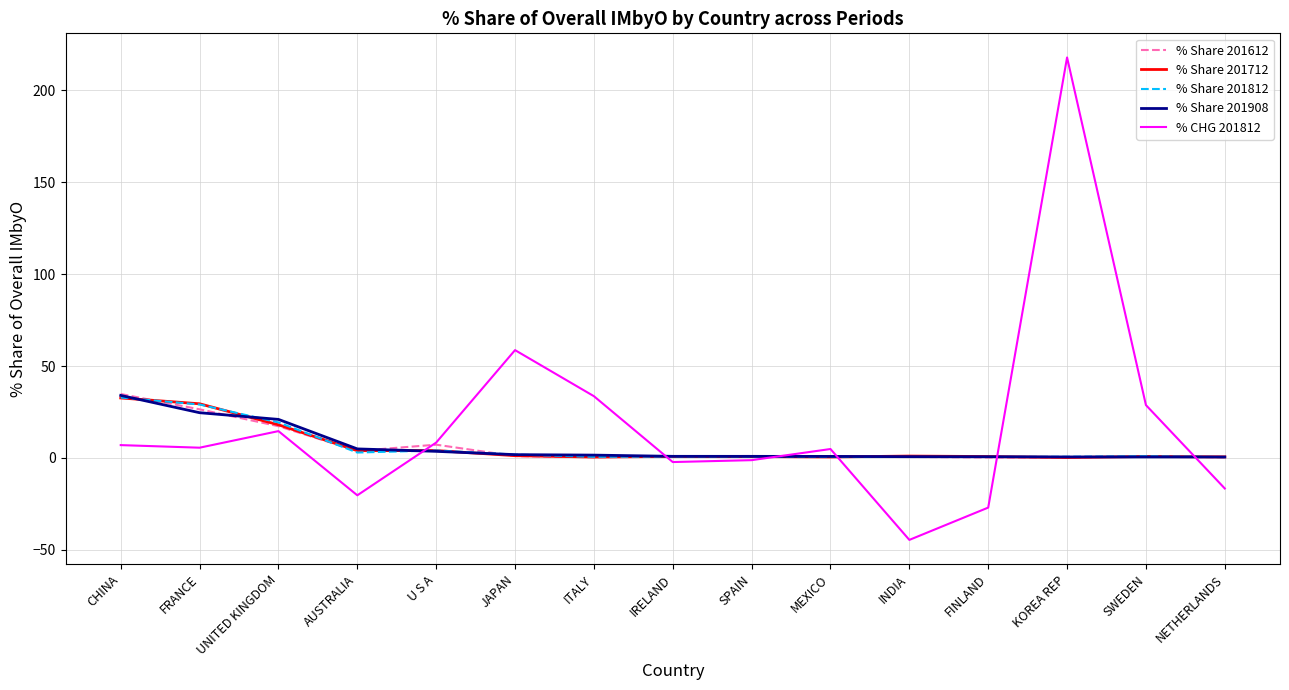

What is the total value across all series at IRELAND?

1.1